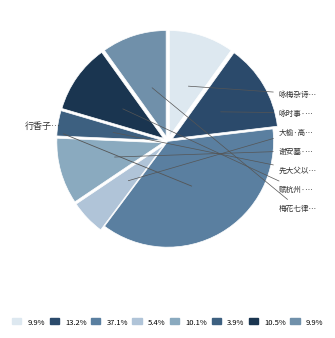

How many slices are in this pie chart?

8